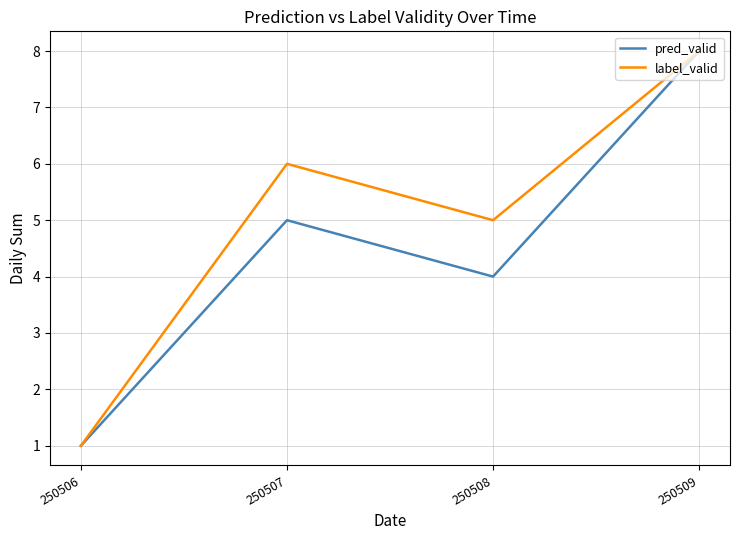

Which series changed the most between 250506 and 250507?

label_valid